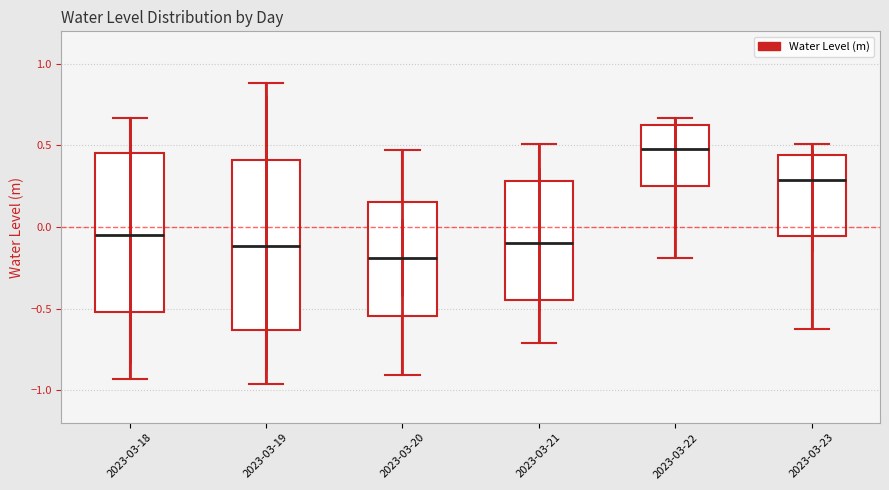

Which box has the lowest median line?

2023-03-20